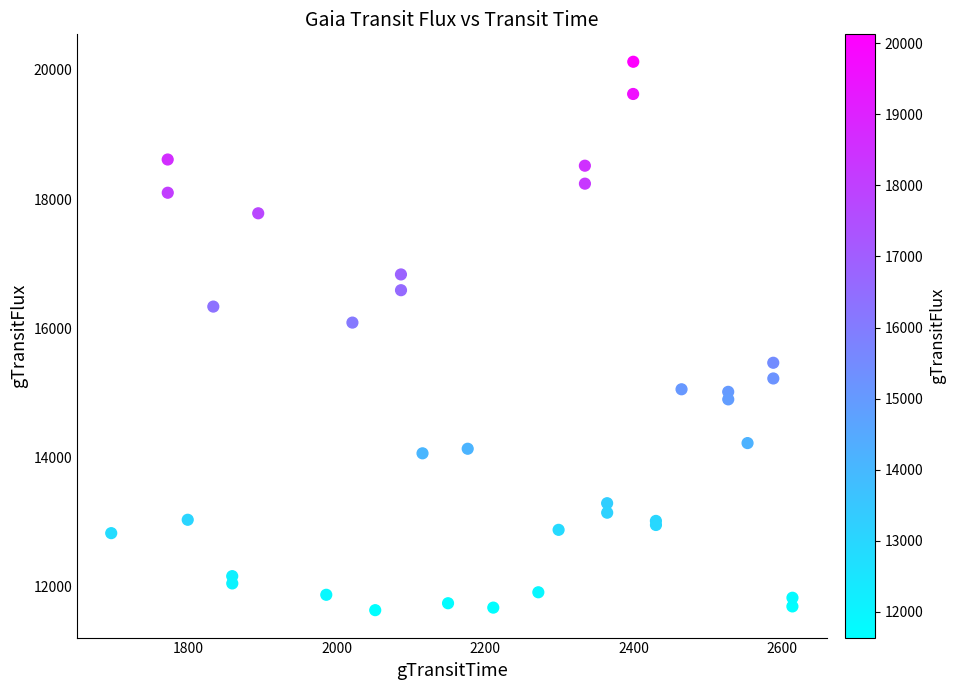

What Y value in the scatter plot is closest to 15882?

16088.9